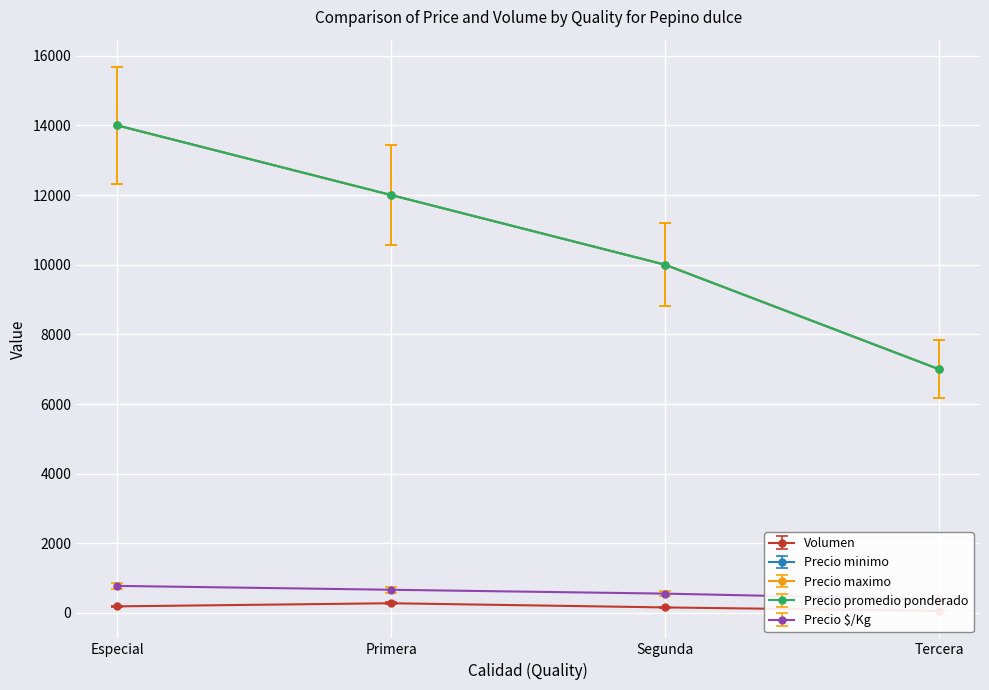

What position from the left is Primera?

2